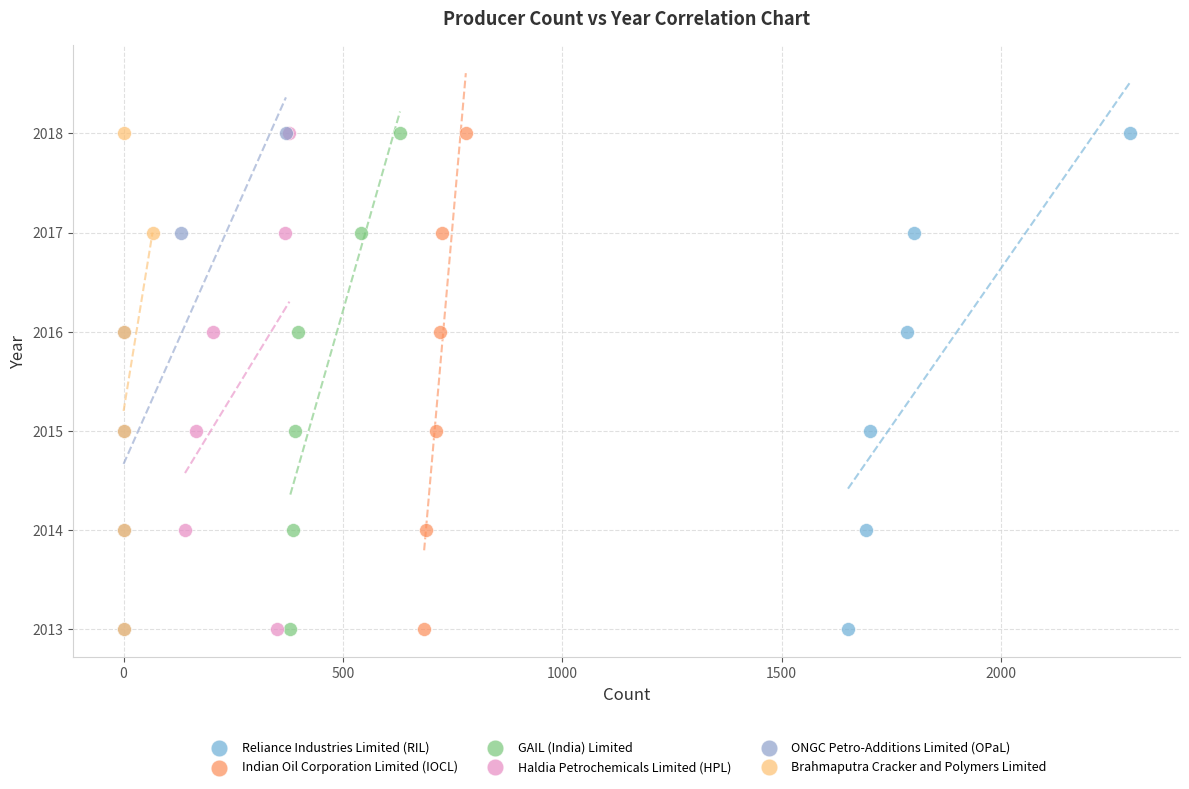

What are all the series names shown in the legend?

Reliance Industries Limited (RIL), Indian Oil Corporation Limited (IOCL), GAIL (India) Limited, Haldia Petrochemicals Limited (HPL), ONGC Petro-Additions Limited (OPaL), Brahmaputra Cracker and Polymers Limited